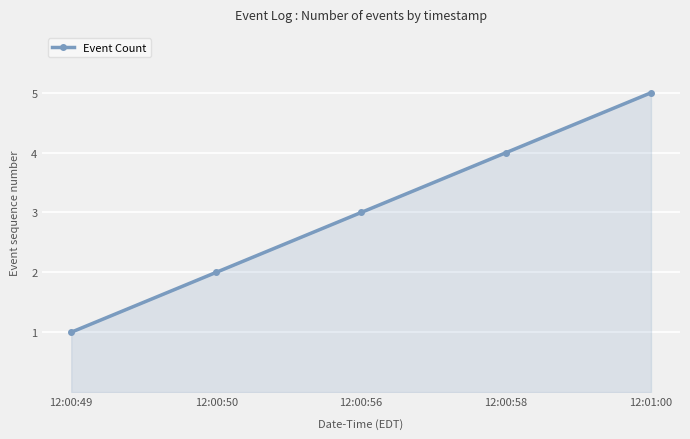

What is the change in value from 12:00:58 to 12:01:00?

+1